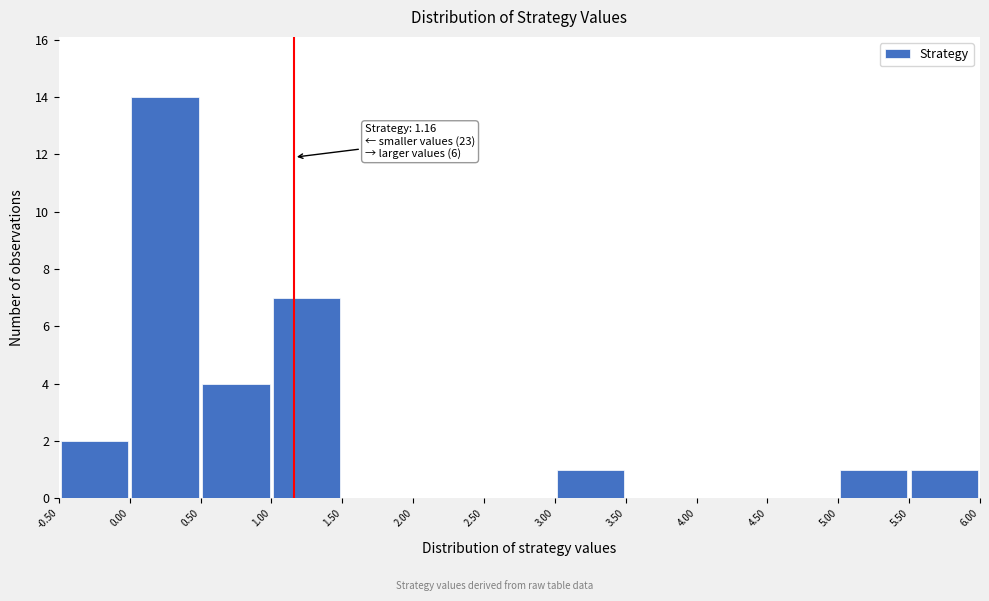

Which range on the x-axis has the tallest bar?

0.00 to 0.50